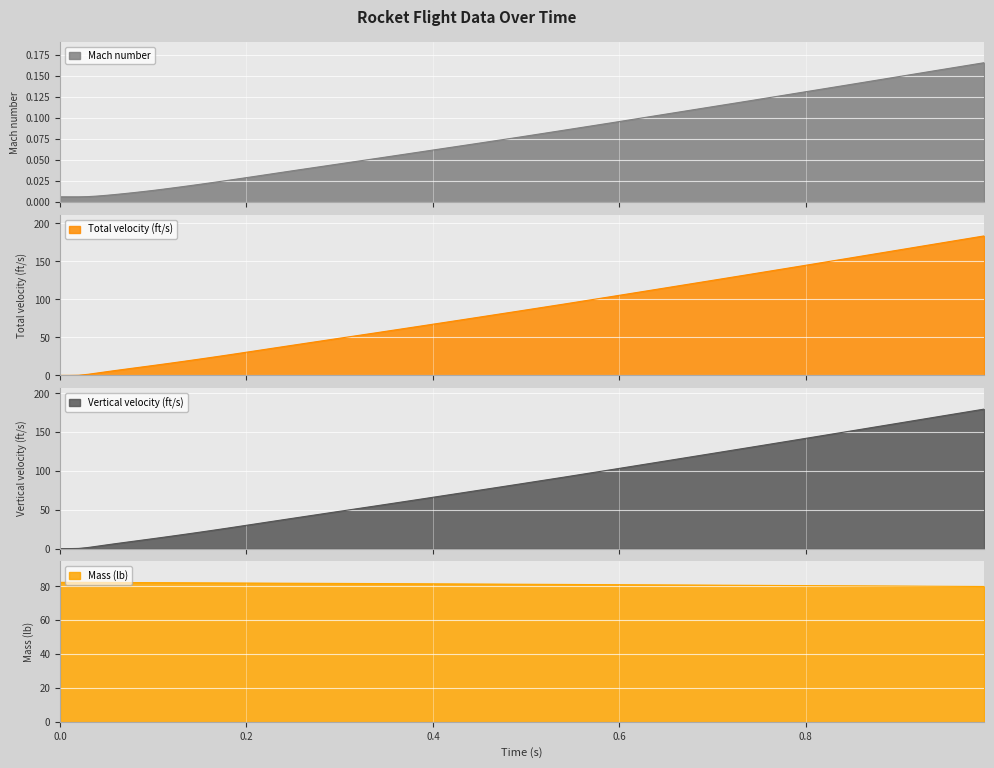

What is the highest value of the Total velocity (ft/s) series?

183.4